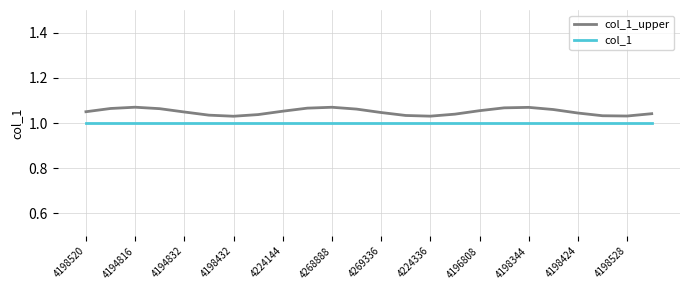

True or false: col_1 and col_1_upper cross at least once.

False